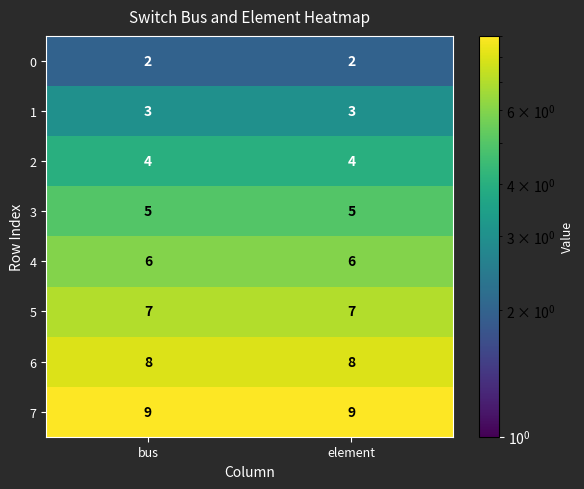

What is the difference between the highest and lowest values at element?

7